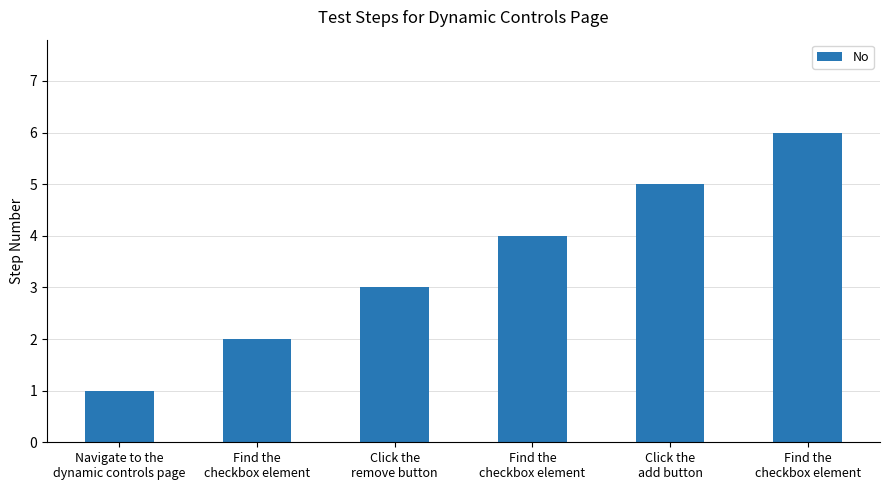

True or false: the data shows 2 at Find the
checkbox element.

True